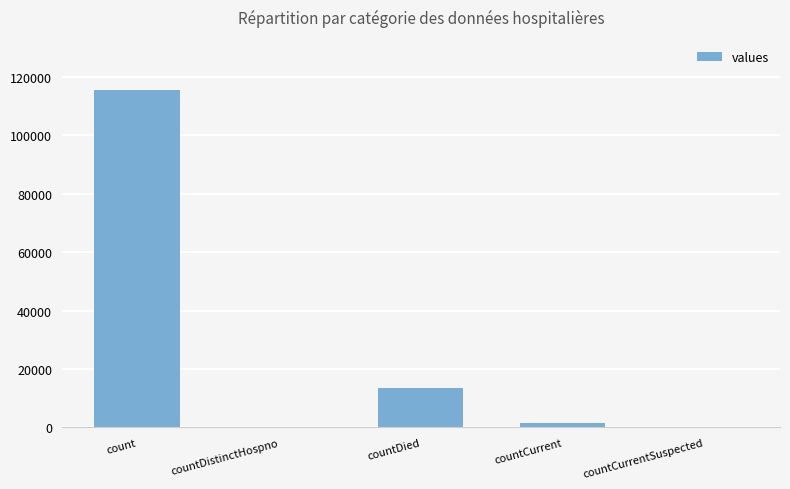

The value at countDied is 19667. True or false?

False